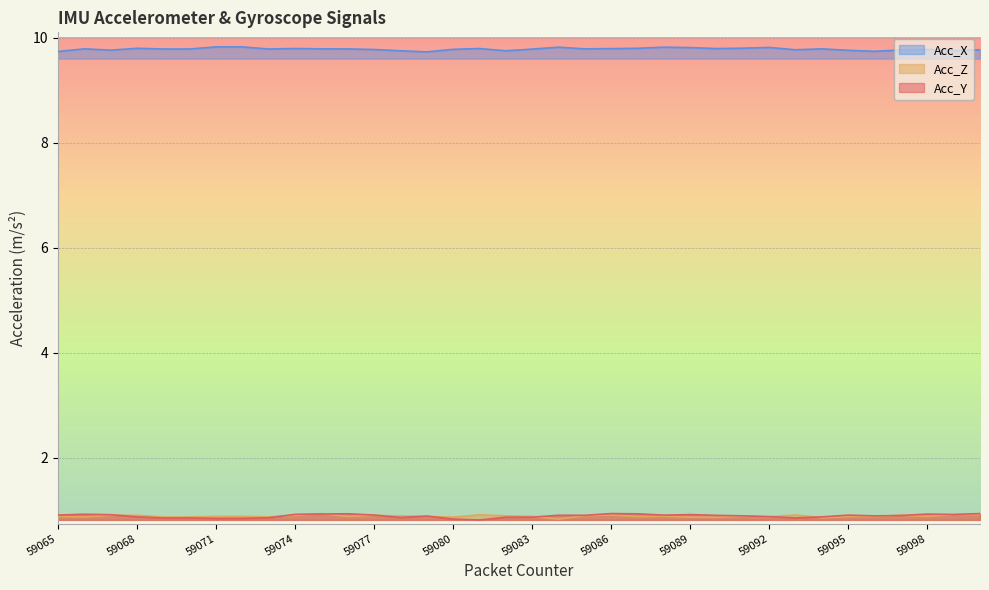

What is the value of the Acc_X point at the 31st from the left?

9.8